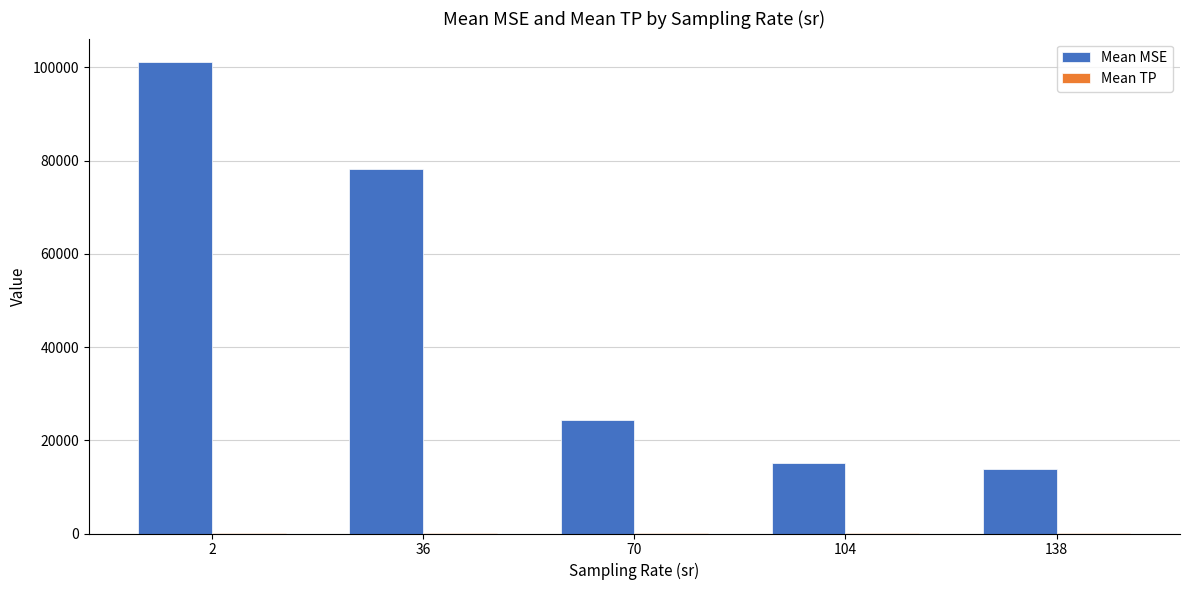

Between 36 and 138, which series saw the biggest shift?

Mean MSE